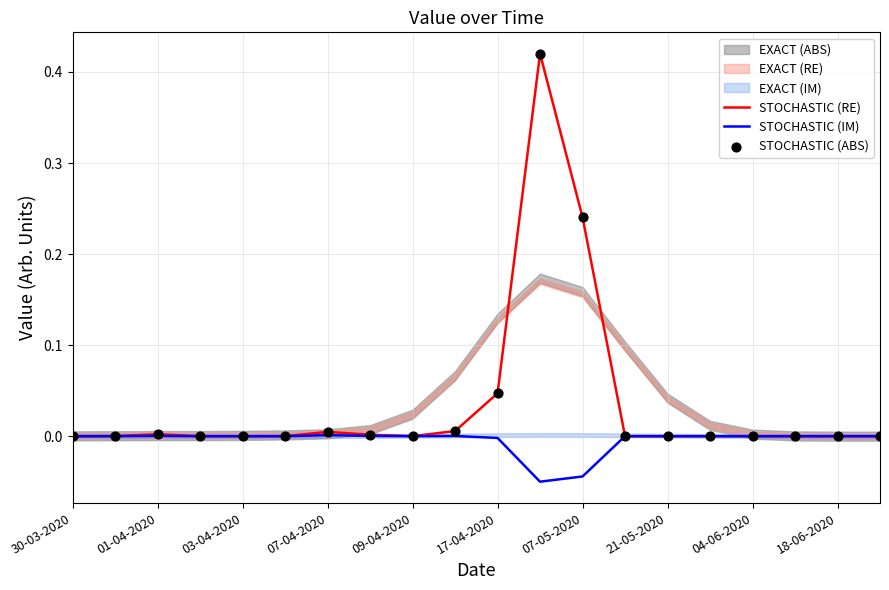

Which series has the largest total across all categories?

STOCHASTIC (RE)